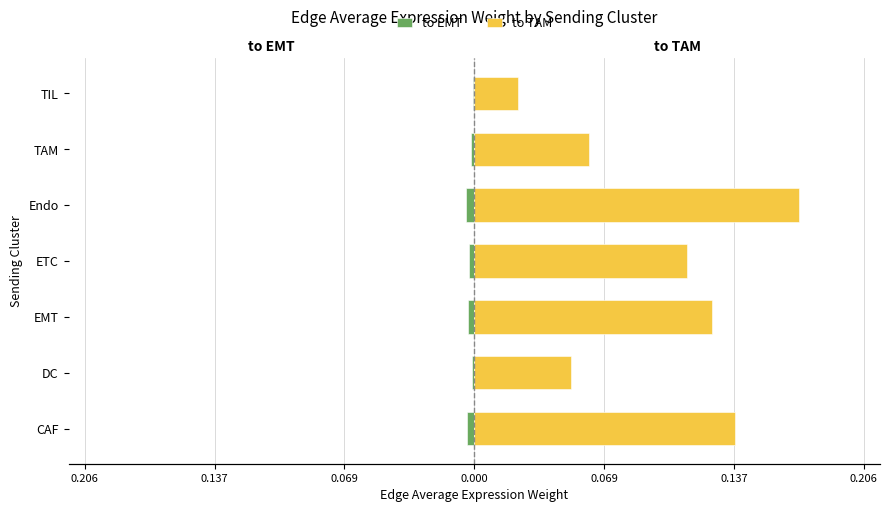

How many distinct data groups are displayed?

2